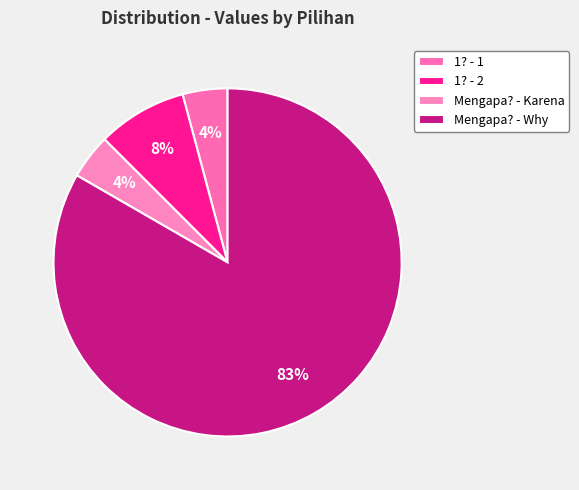

What is the total percentage of Mengapa? - Karena and Mengapa? - Why?

87.5%